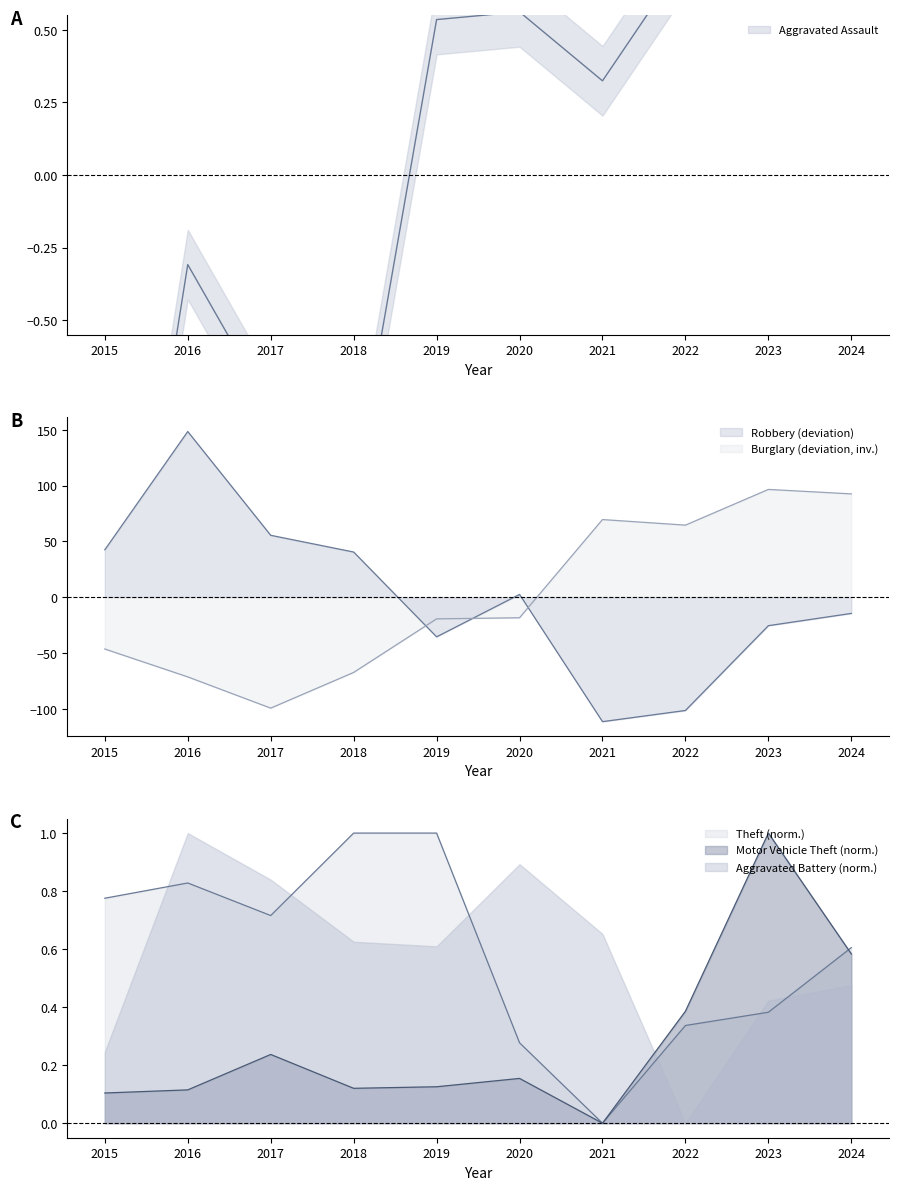

The Burglary series shows -19.5 at 2019. True or false?

True